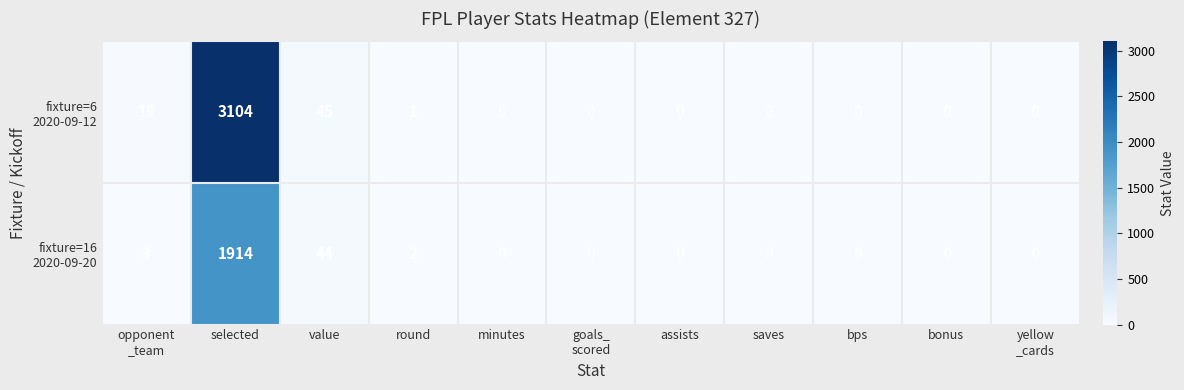

Count the number of categories in the chart.

11